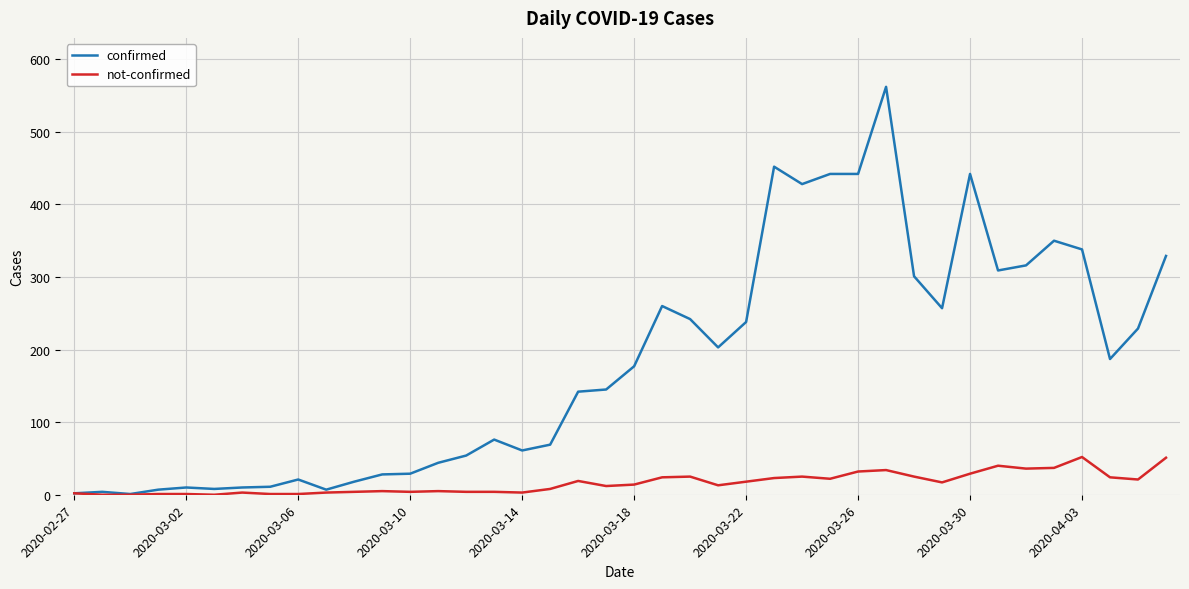

Which series has the widest spread of values?

confirmed